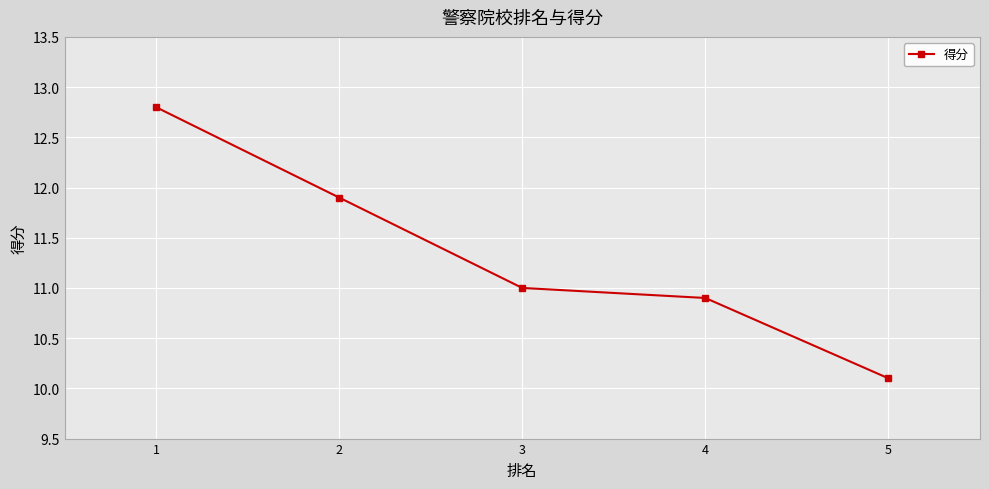

What is the value of the 1st point from the left?

12.8